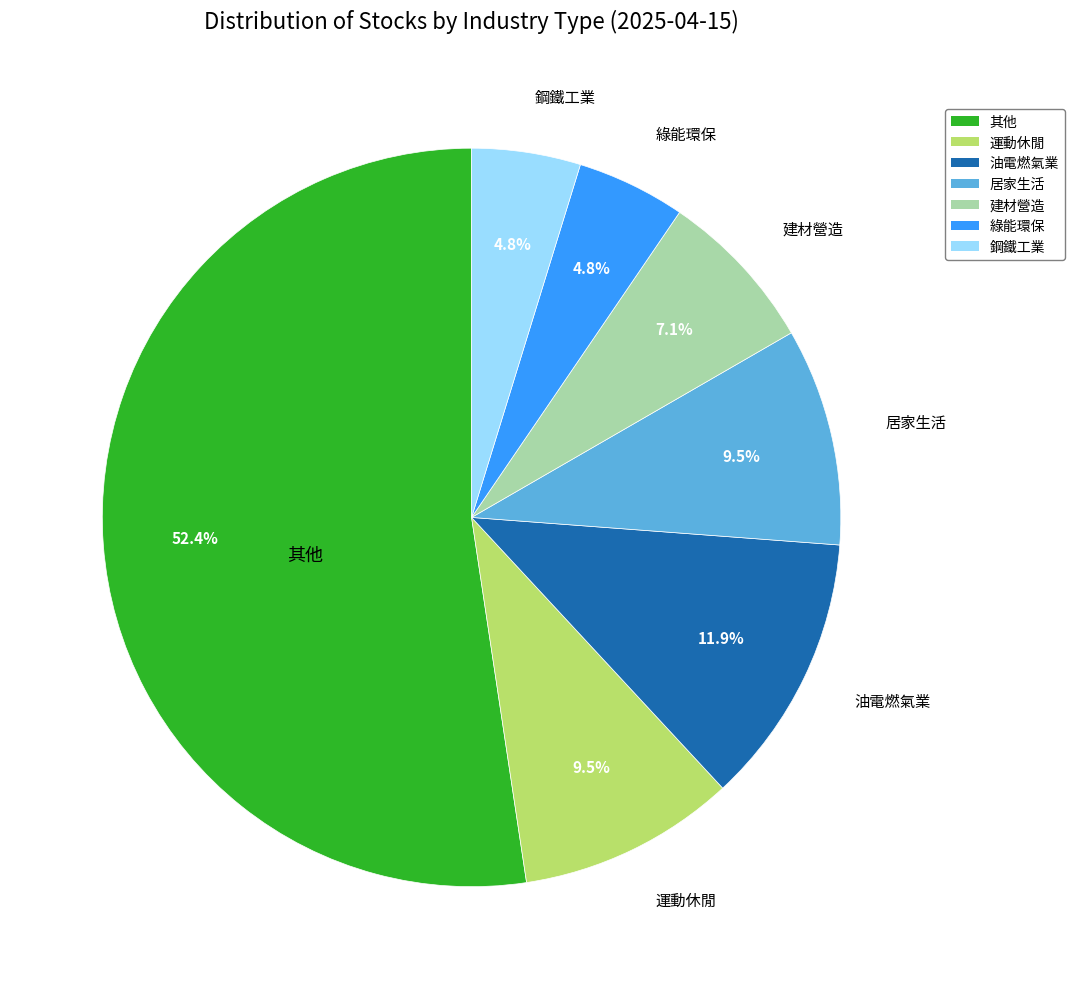

What is the ratio of the value at 其他 to the value at 運動休閒?

5.5